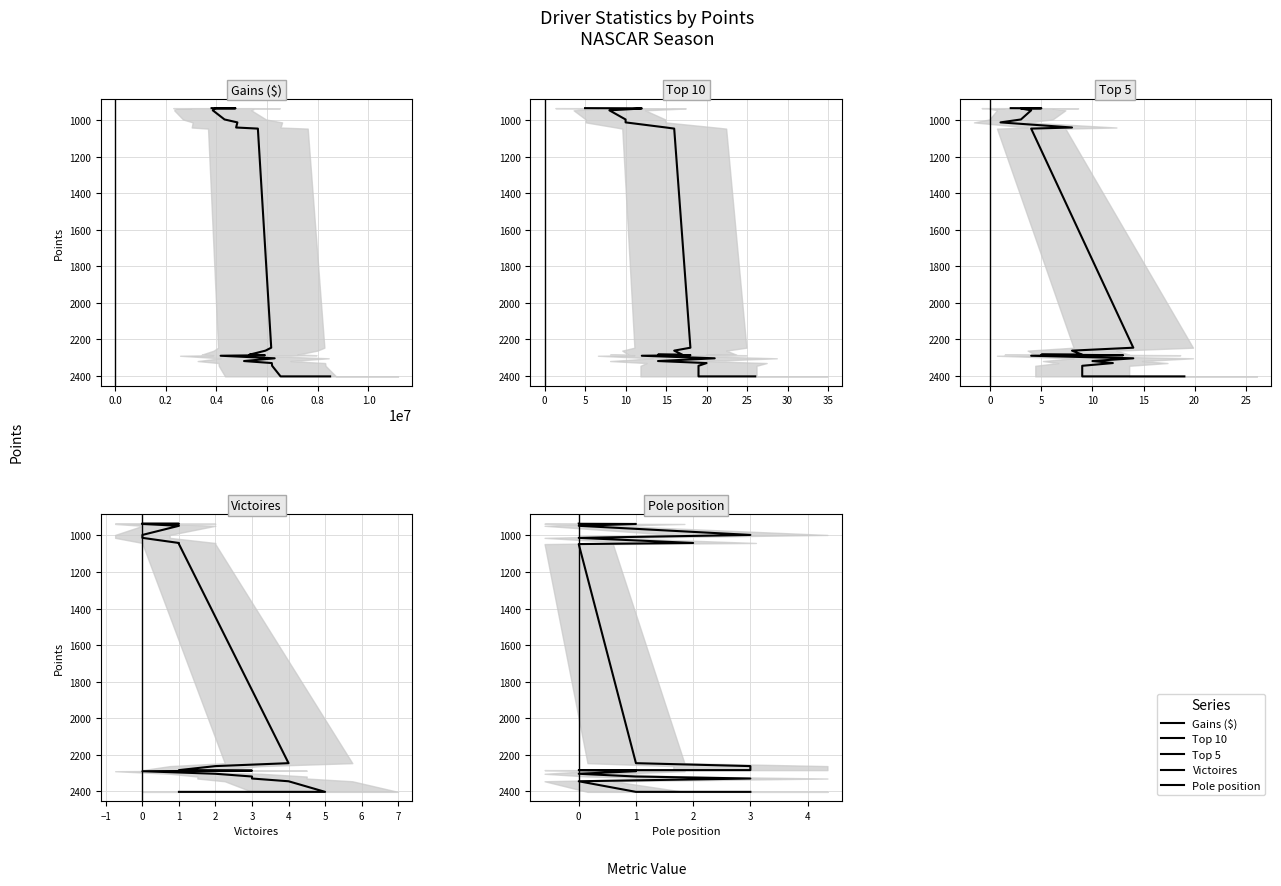

Does the chart display data point markers on the line(s)?

No